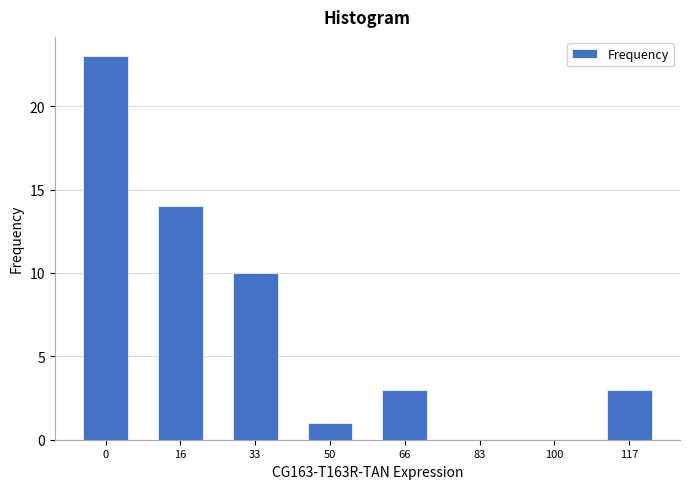

Reading left to right, transcribe all the data shown in this chart.

0=23	16=14	33=10	50=1	66=3	83=0	100=0	117=3